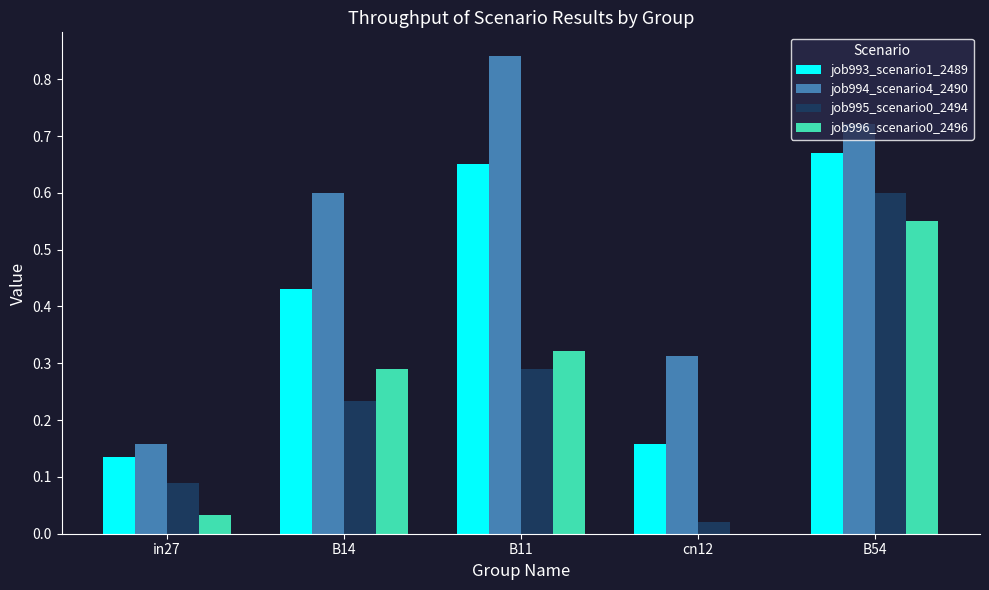

Which series has the largest total across all categories?

job994_scenario4_2490